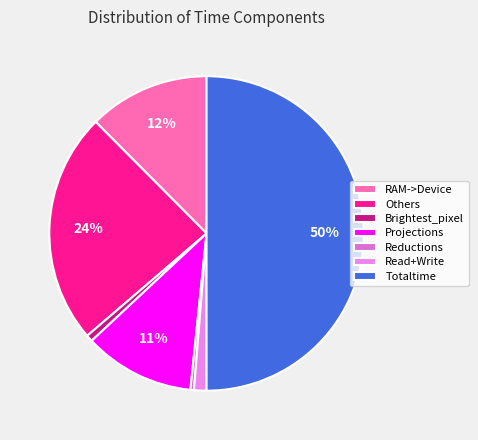

Is it true that Projections is 20% of the pie?

False